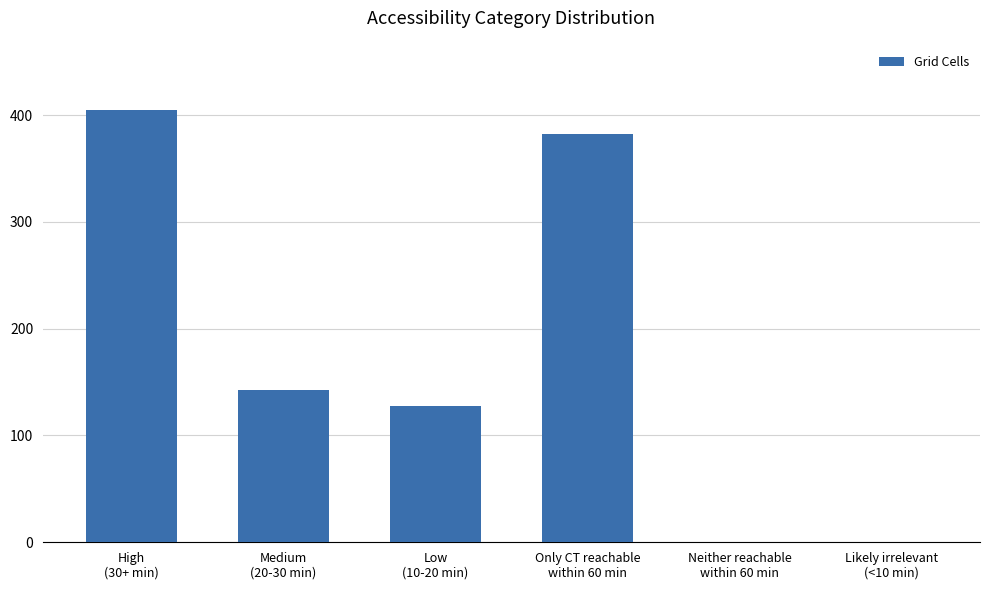

What is the greatest value displayed?

405